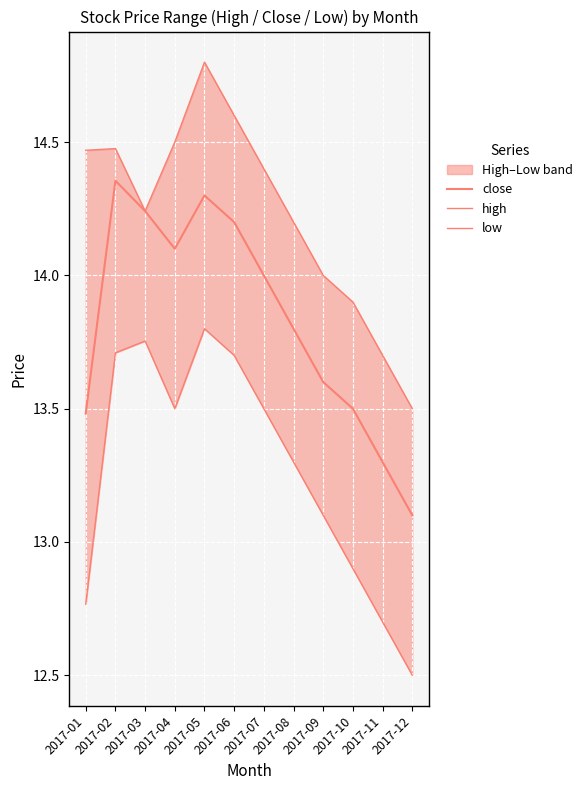

The low series shows 18.1 at 2017-02. True or false?

False